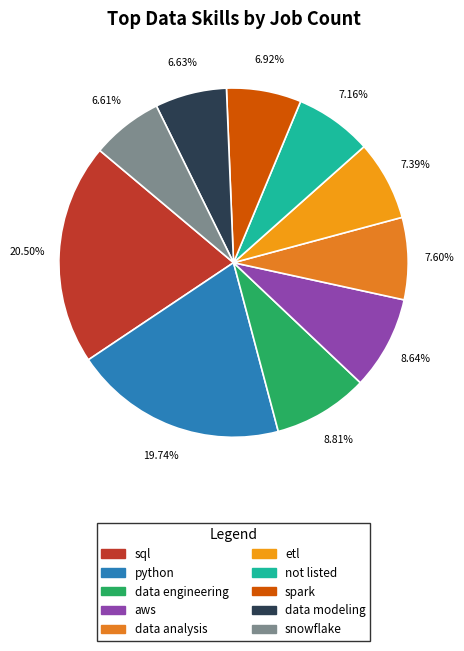

Is python the majority of the pie?

No